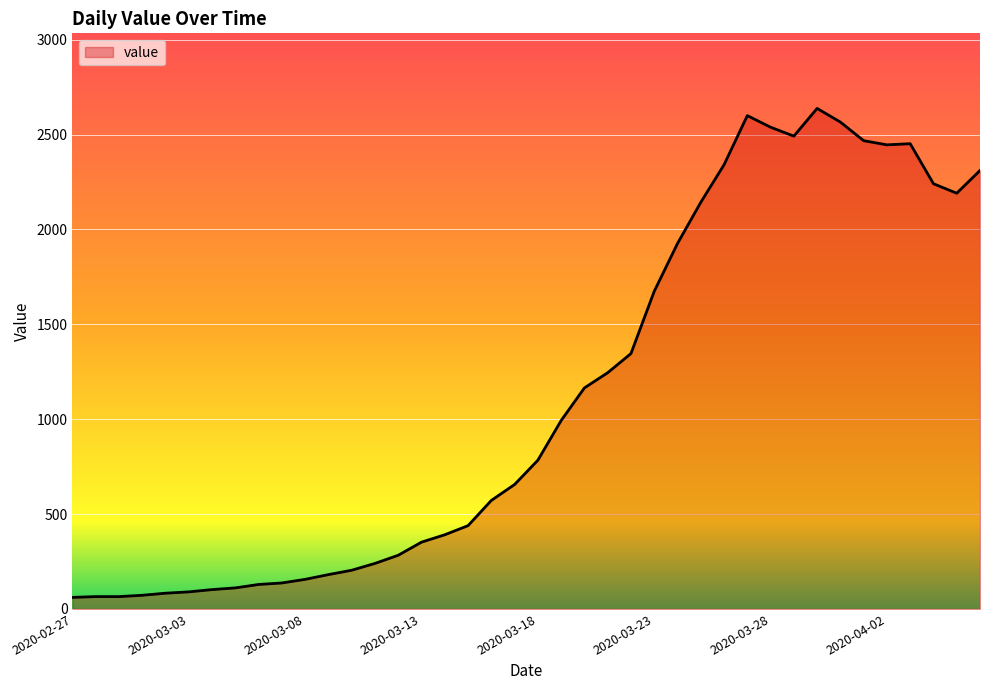

How many values are below 784?

20